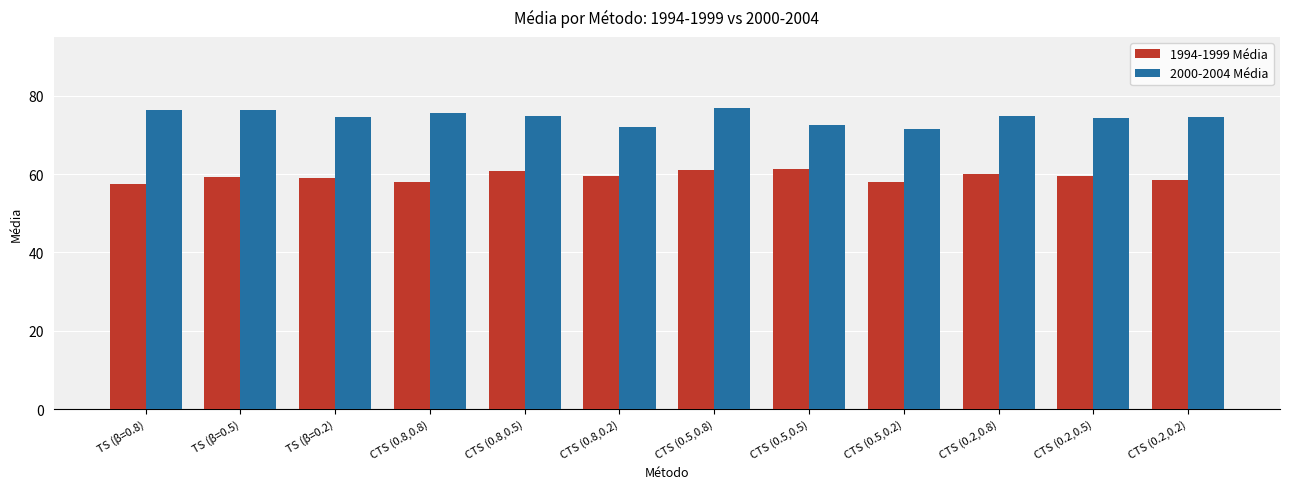

What is the difference between the maximum and minimum values in the 1994-1999 Média series?

3.8